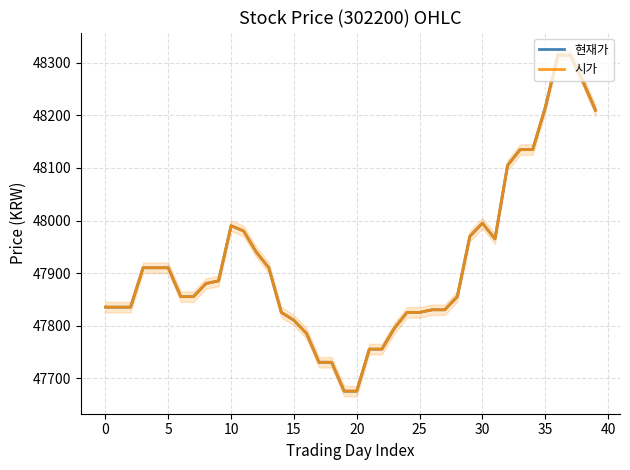

What are all the series names shown in the legend?

현재가, 시가